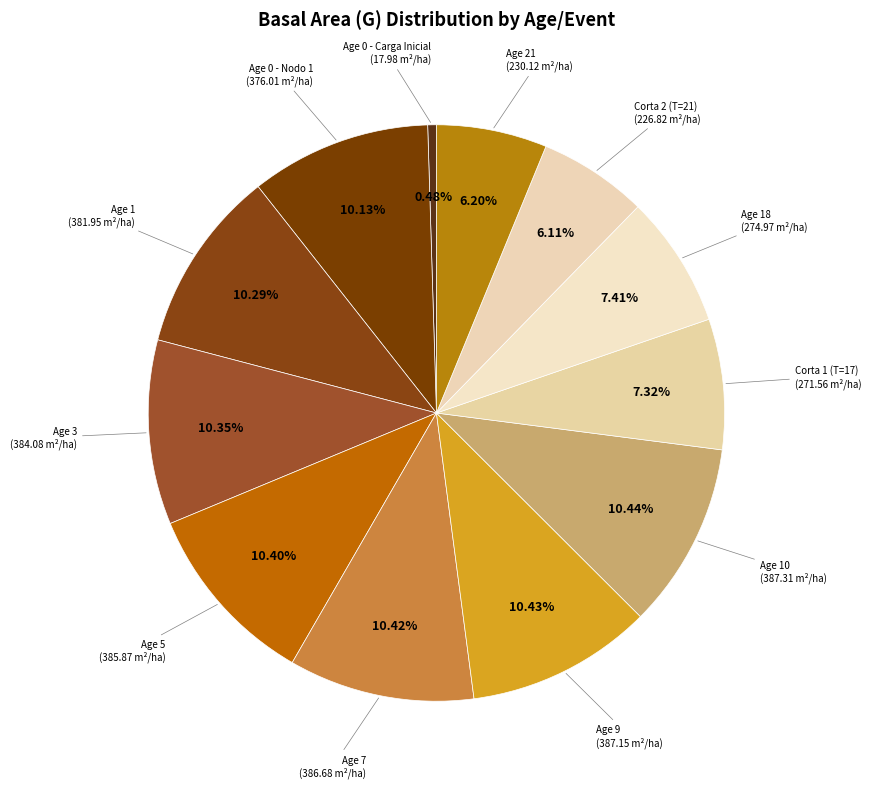

Count the number of slices in the pie.

12